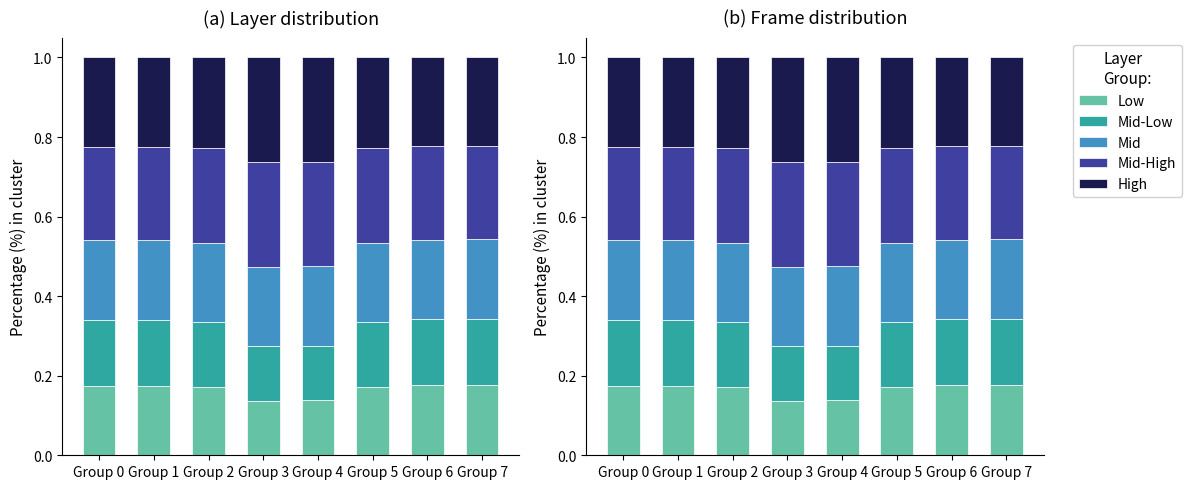

The value of Mid at Group 5 is 0.2. True or false?

True